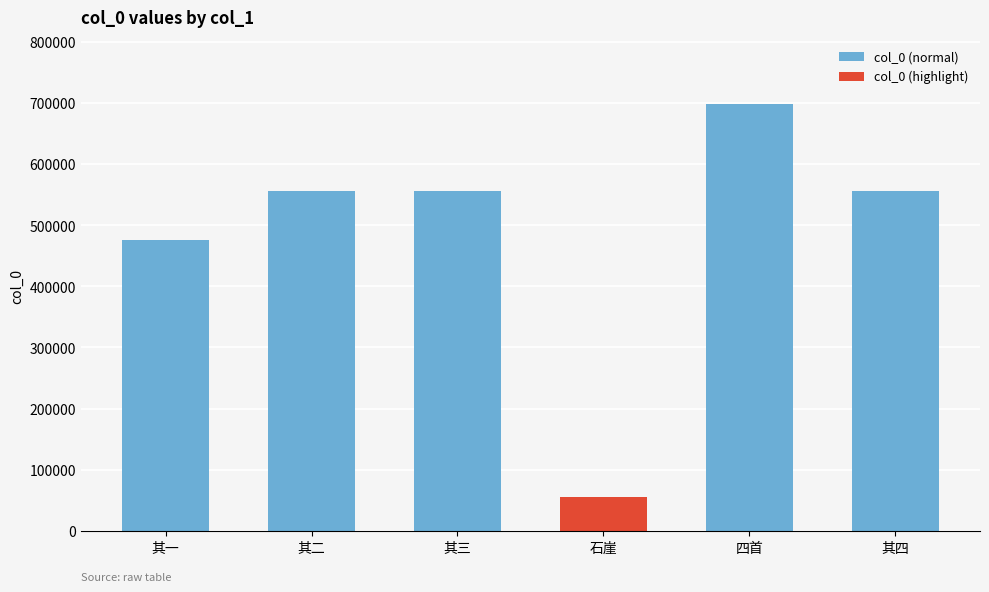

What is the value of the 4th bar from the left?

56183